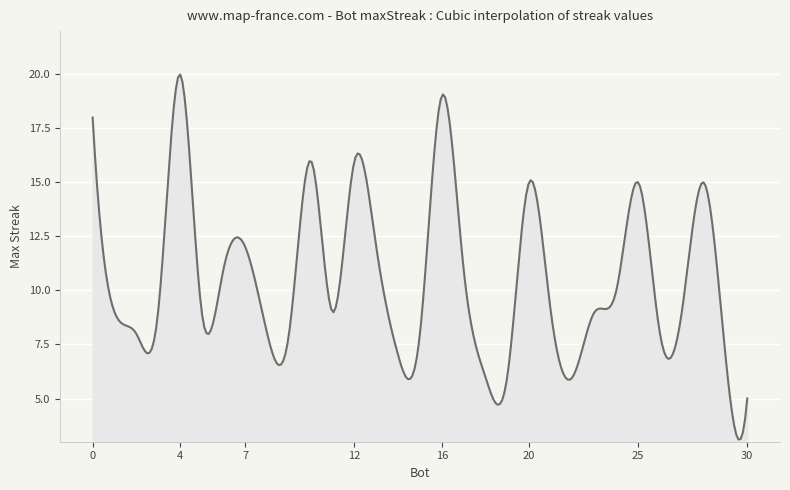

What is the maximum value shown in the chart?

20.0